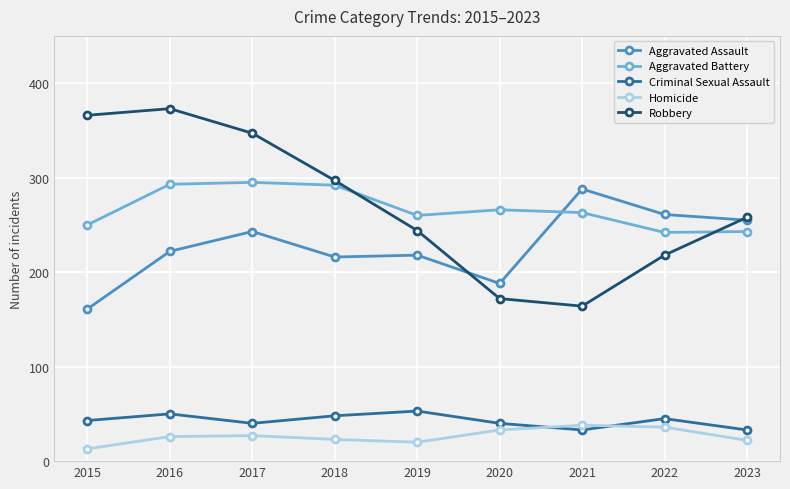

At how many categories does at least one series exceed 293?

4